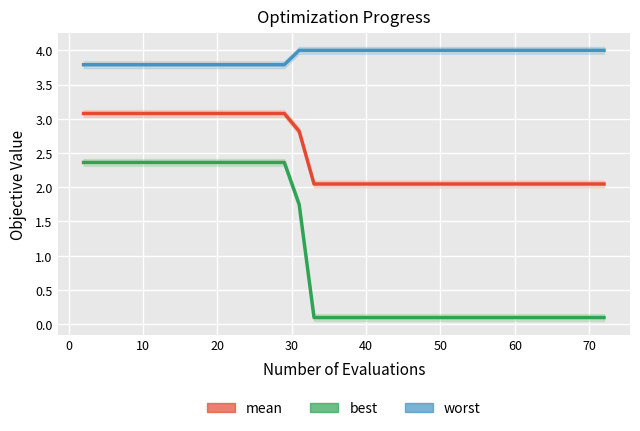

How many lines are shown in the chart?

3